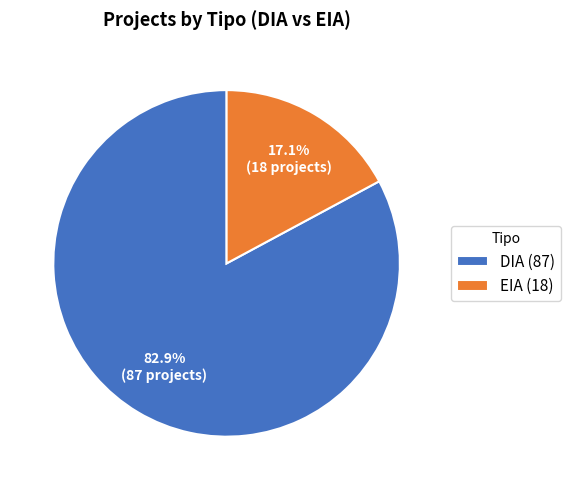

Which slice is the smallest?

EIA